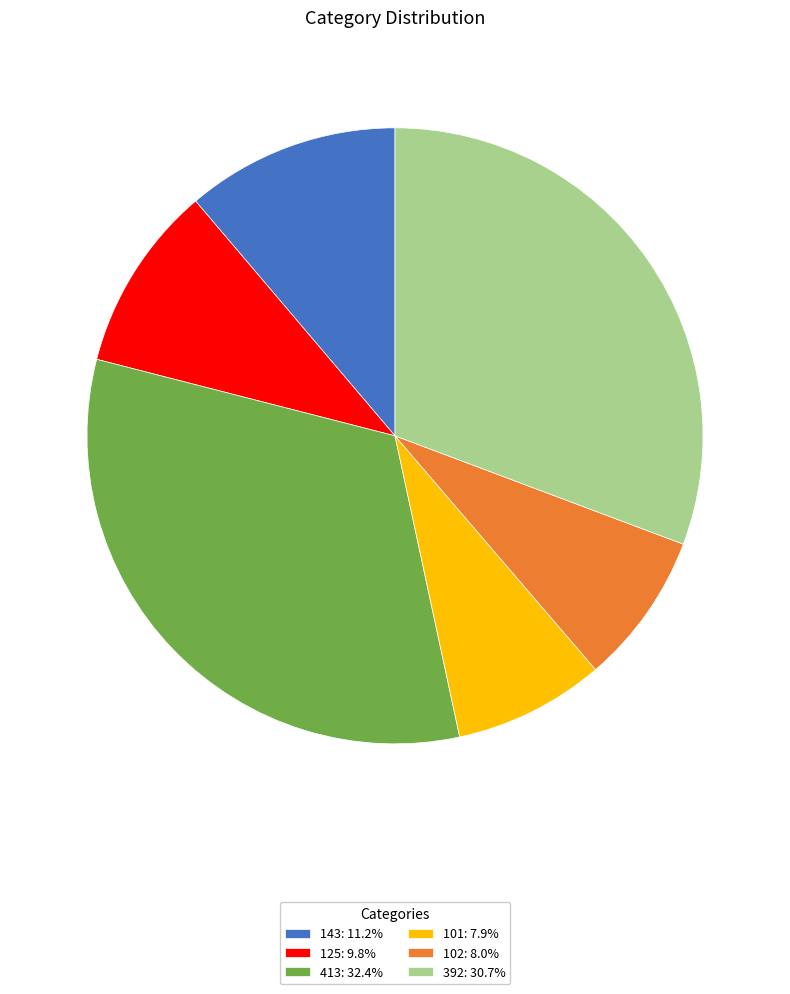

Is the sum of 125: 9.8% and 143: 11.2% greater than half?

No